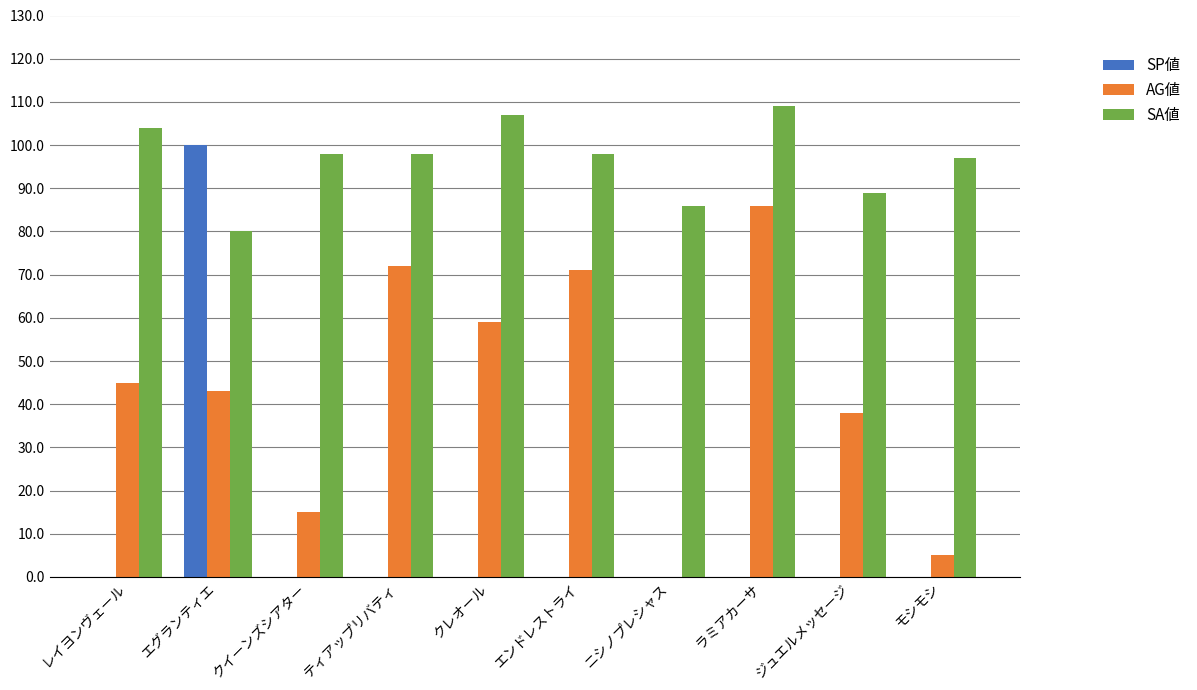

At which label is AG値 closest to 43?

エグランティエ